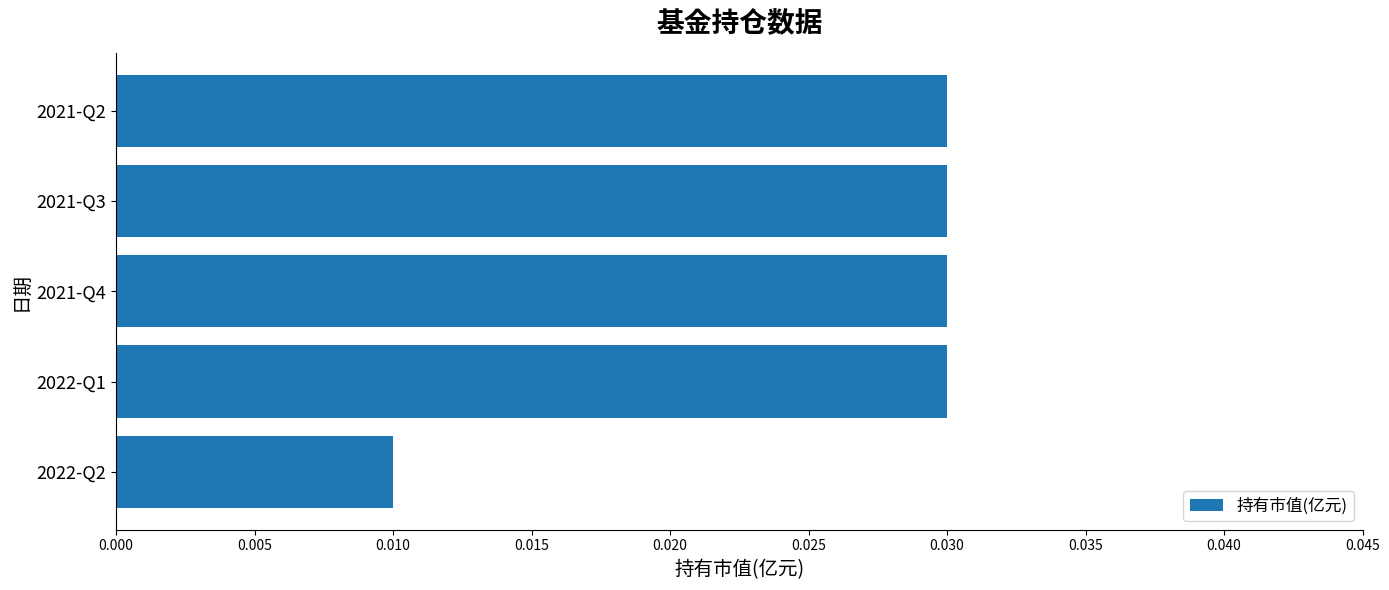

At which category does the chart reach its minimum across all series?

2022-Q2